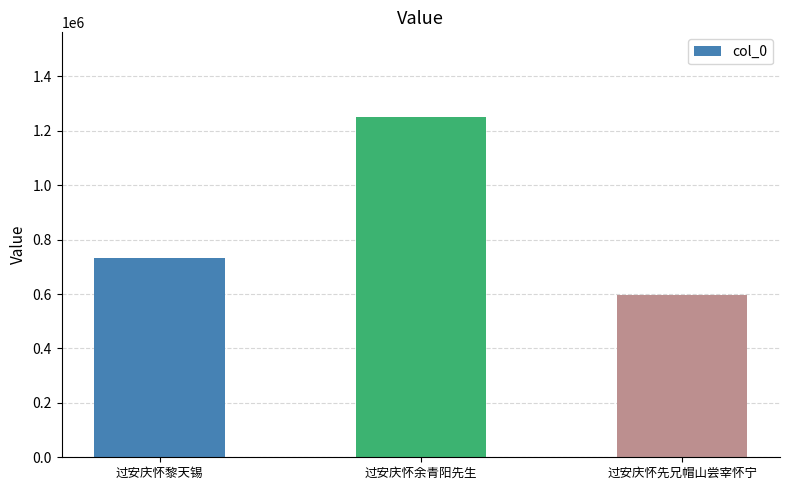

What is the smallest value displayed?

595620